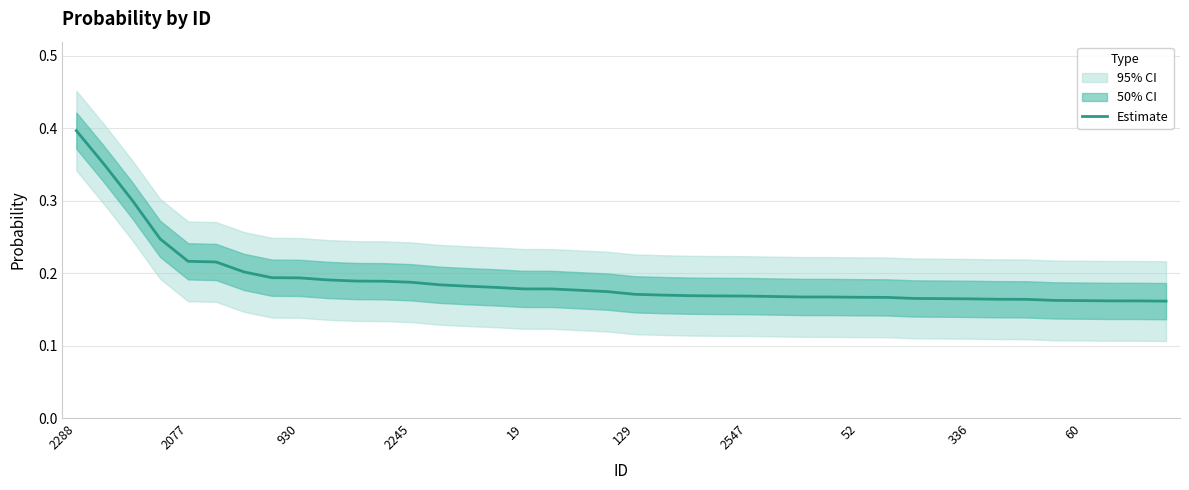

True or false: the data has more than 0 interior local peaks.

False